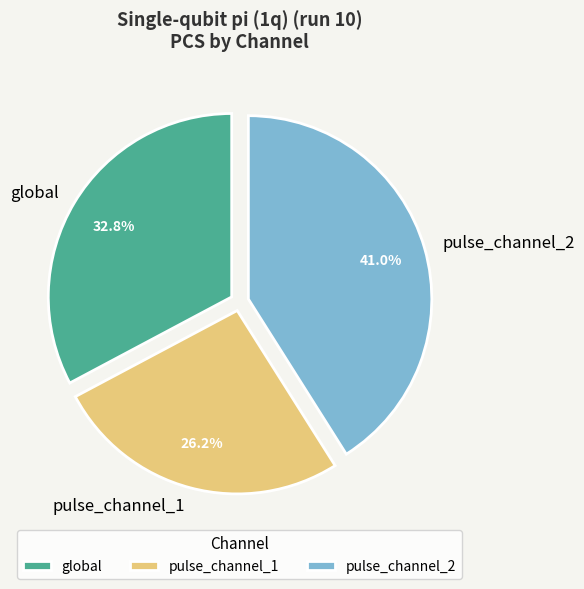

Is it true that pulse_channel_2 is 41% of the pie?

True